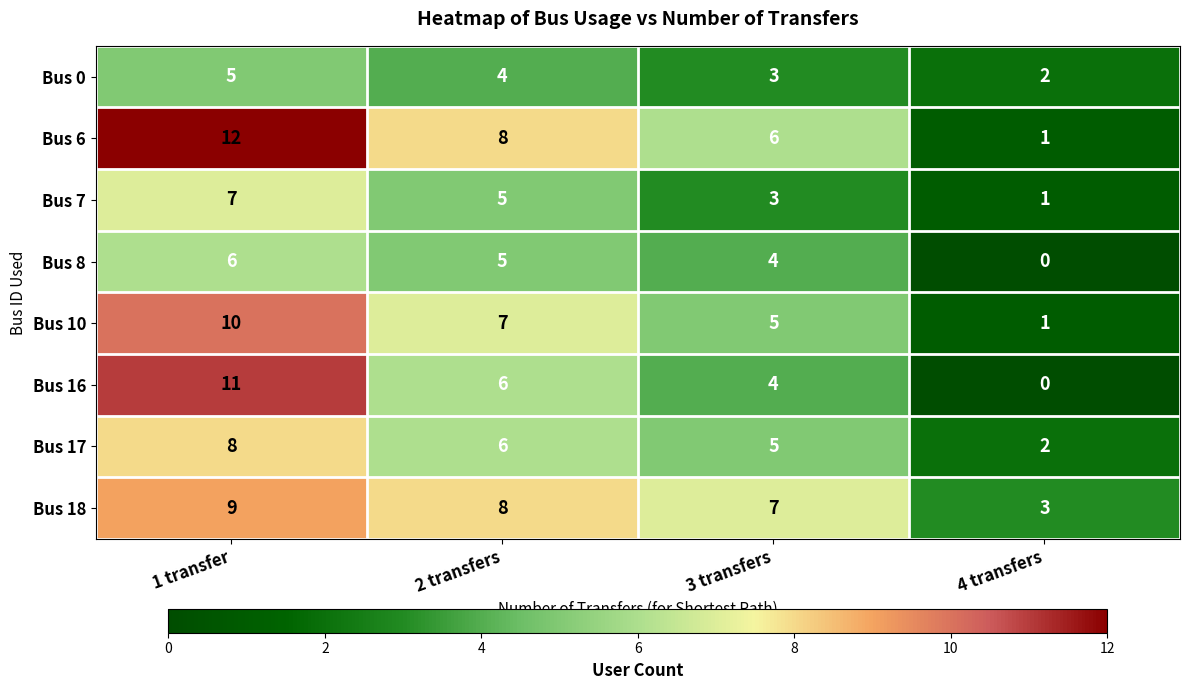

At which label is Bus 8 closest to 3?

3 transfers